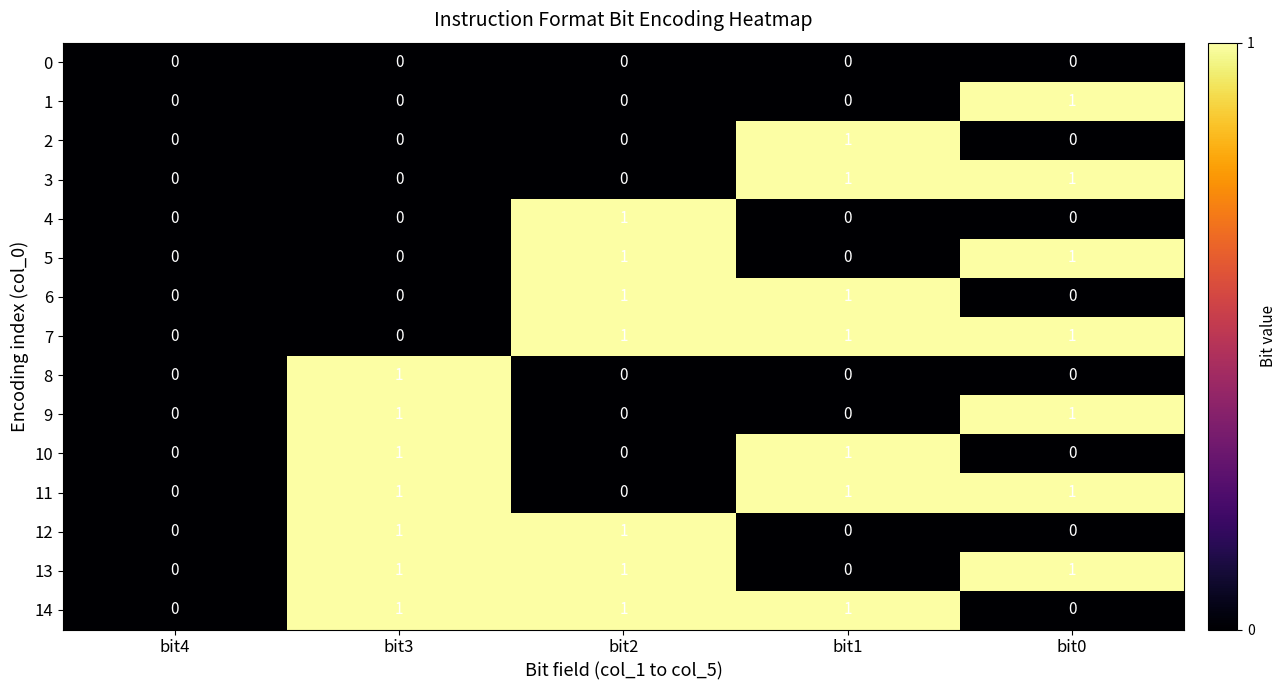

How many 6 values are between 0 and 1?

5